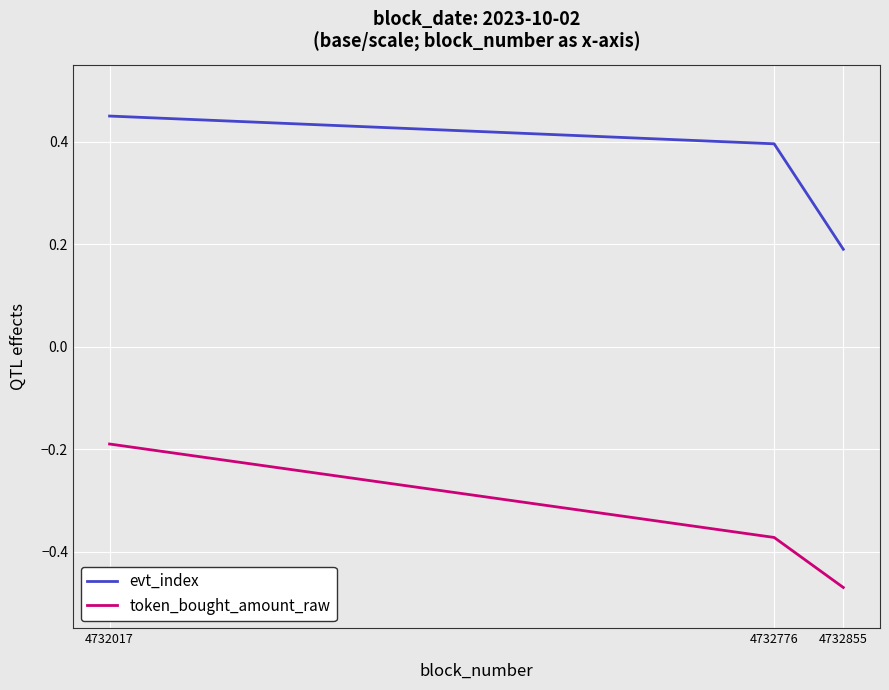

At which category is the sum across all series the highest?

4732017